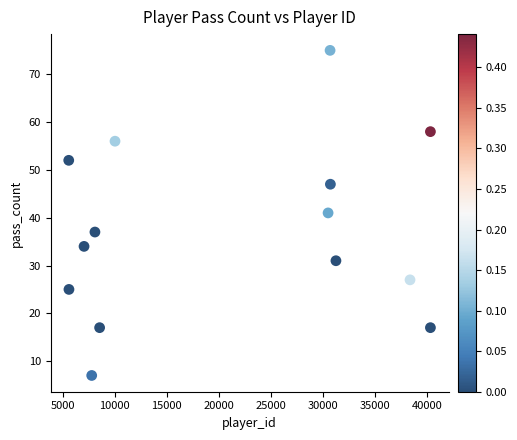

What is the range of Y values (max minus min)?

68